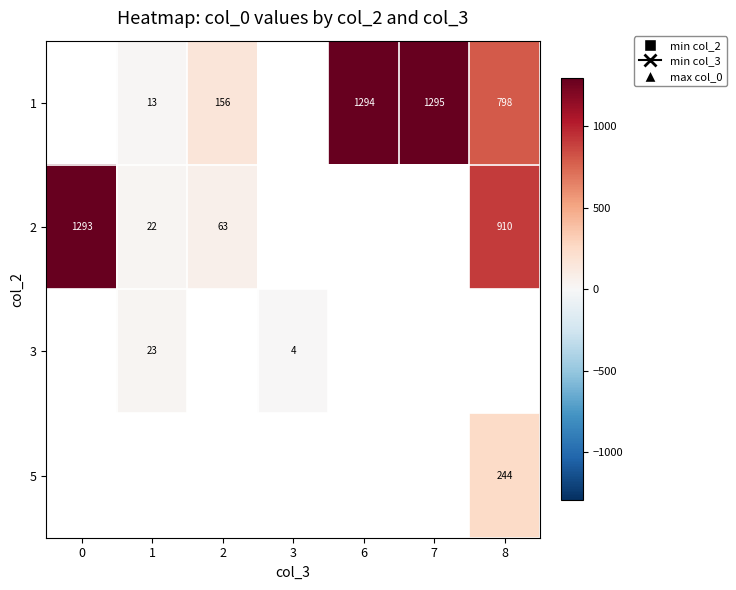

What is the difference between the highest and lowest values at 1?

10.0